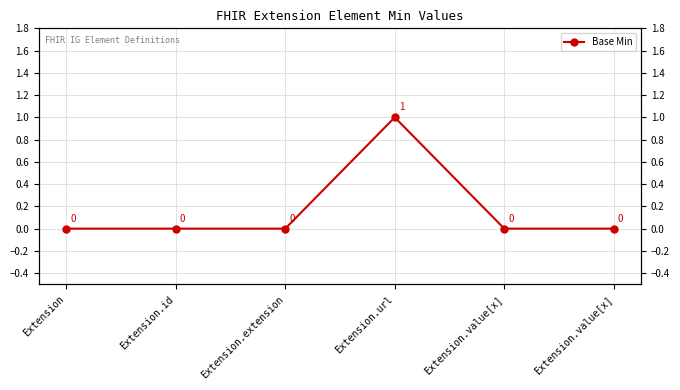

Is it true that the value at Extension.value[x] is 0?

False